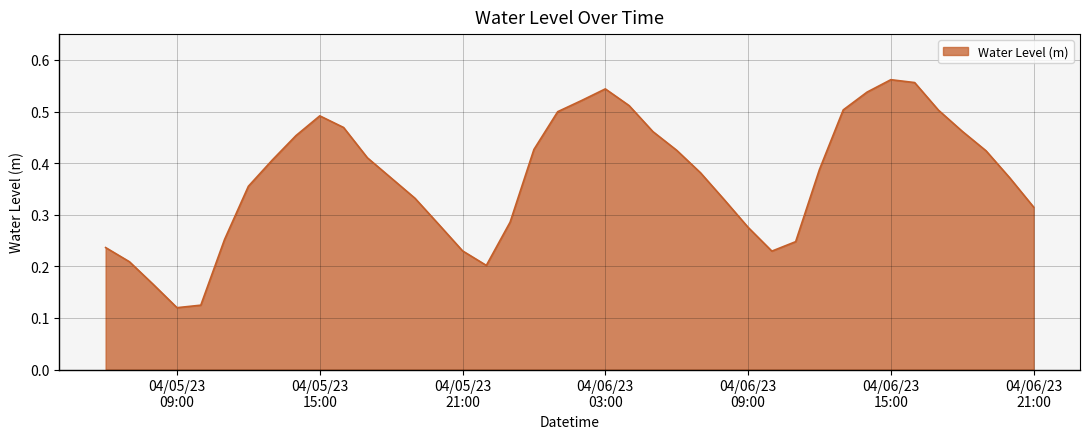

How many lines are shown in the chart?

1